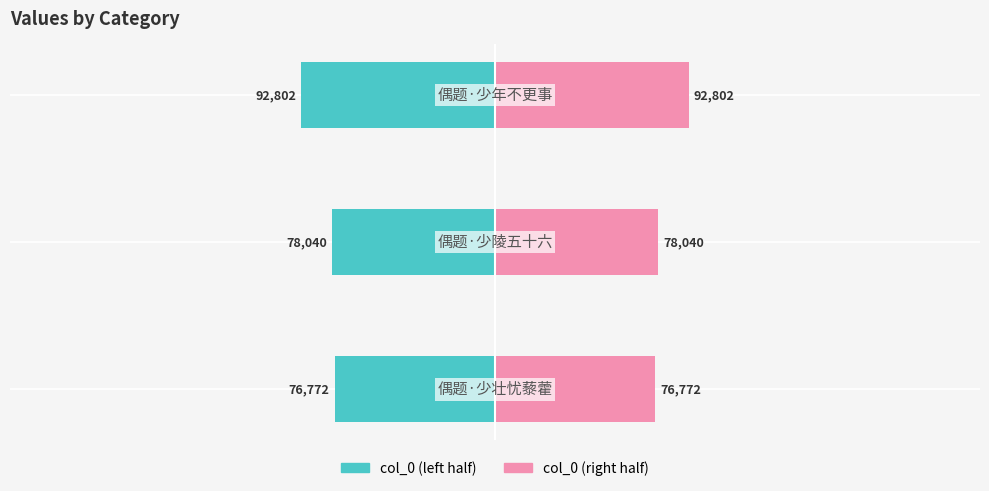

Rank the series by their average value, from highest to lowest.

col_0 (right), col_0 (left)